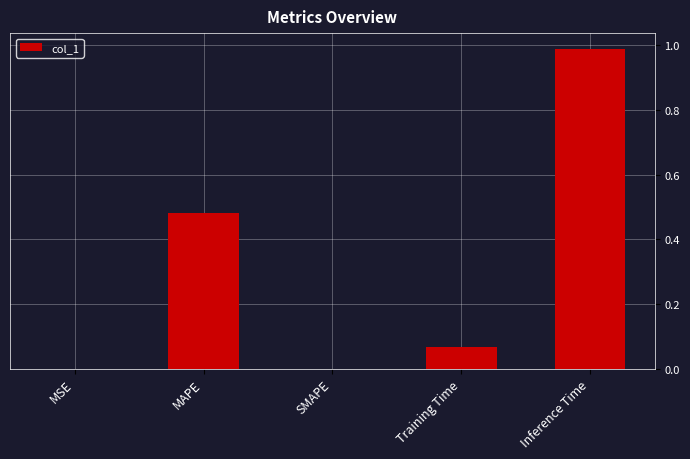

Between Inference Time and MSE, which is larger?

Inference Time